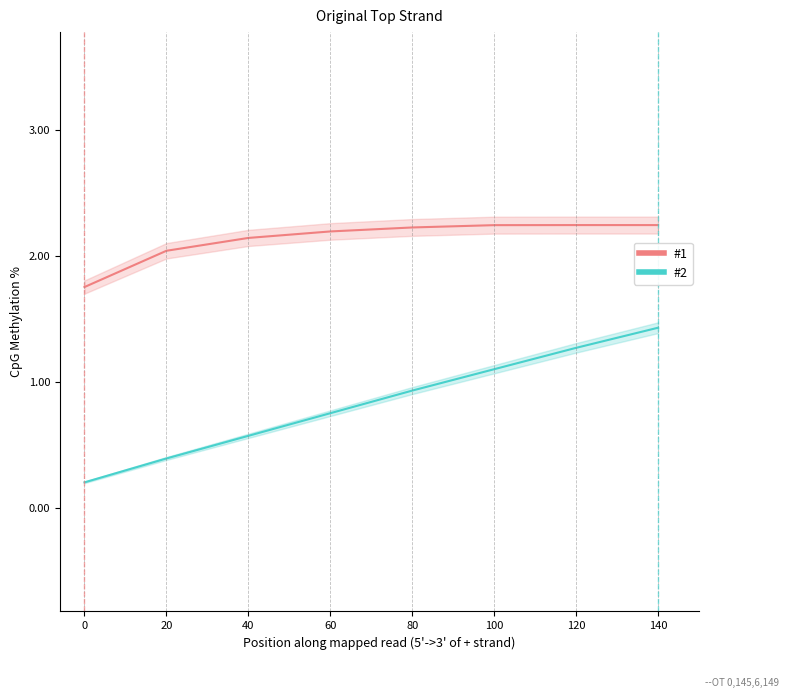

How many categories are shown in the chart?

8